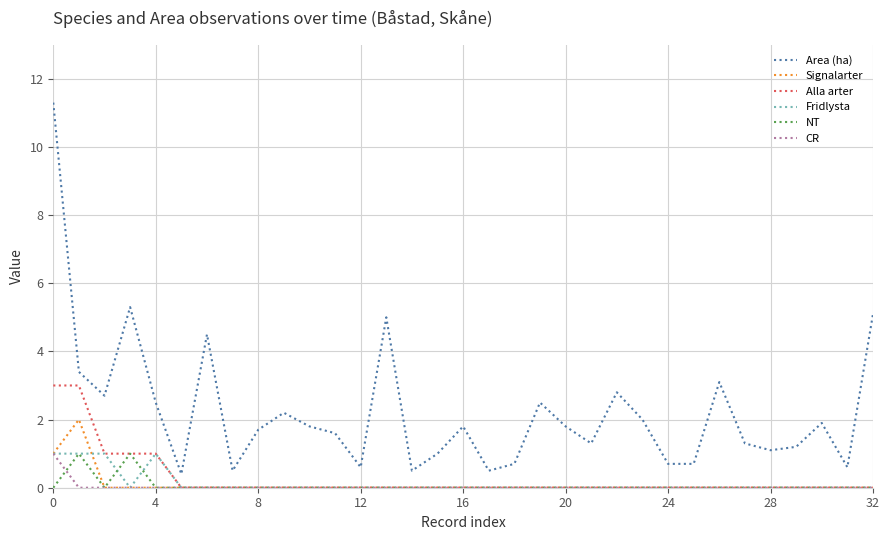

Reading left to right, list all the values displayed in this chart.

Area (ha): 11.3	3.4	2.7	5.3	2.5	0.4	4.5	0.5	1.7	2.2	1.8	1.6	0.6	5.0	0.5	1.0	1.8	0.5	0.7	2.5	1.8	1.3	2.8	2.0	0.7	0.7	3.1	1.3	1.1	1.2	1.9	0.6	5.1
Signalarter: 1.0	2.0	0.0	0.0	0.0	0.0	0.0	0.0	0.0	0.0	0.0	0.0	0.0	0.0	0.0	0.0	0.0	0.0	0.0	0.0	0.0	0.0	0.0	0.0	0.0	0.0	0.0	0.0	0.0	0.0	0.0	0.0	0.0
Alla arter: 3.0	3.0	1.0	1.0	1.0	0.0	0.0	0.0	0.0	0.0	0.0	0.0	0.0	0.0	0.0	0.0	0.0	0.0	0.0	0.0	0.0	0.0	0.0	0.0	0.0	0.0	0.0	0.0	0.0	0.0	0.0	0.0	0.0
Fridlysta: 1.0	1.0	1.0	0.0	1.0	0.0	0.0	0.0	0.0	0.0	0.0	0.0	0.0	0.0	0.0	0.0	0.0	0.0	0.0	0.0	0.0	0.0	0.0	0.0	0.0	0.0	0.0	0.0	0.0	0.0	0.0	0.0	0.0
NT: 0.0	1.0	0.0	1.0	0.0	0.0	0.0	0.0	0.0	0.0	0.0	0.0	0.0	0.0	0.0	0.0	0.0	0.0	0.0	0.0	0.0	0.0	0.0	0.0	0.0	0.0	0.0	0.0	0.0	0.0	0.0	0.0	0.0
CR: 1.0	0.0	0.0	0.0	0.0	0.0	0.0	0.0	0.0	0.0	0.0	0.0	0.0	0.0	0.0	0.0	0.0	0.0	0.0	0.0	0.0	0.0	0.0	0.0	0.0	0.0	0.0	0.0	0.0	0.0	0.0	0.0	0.0